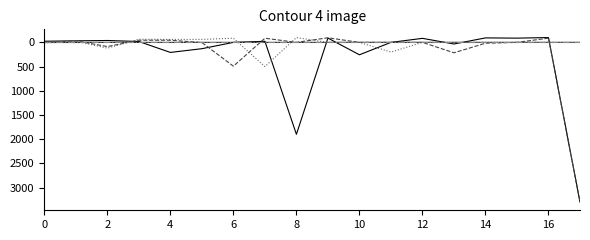

What is the minimum value shown in the chart?

-99.7